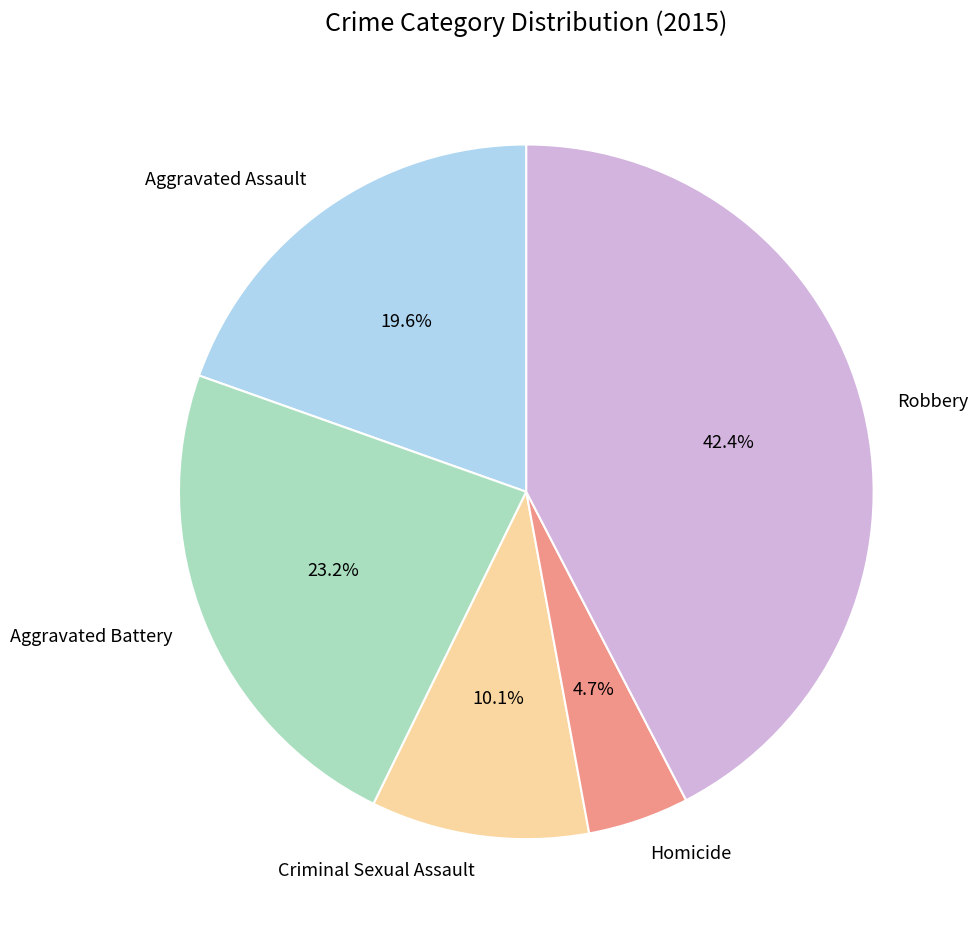

Is it true that Robbery is 42% of the pie?

True